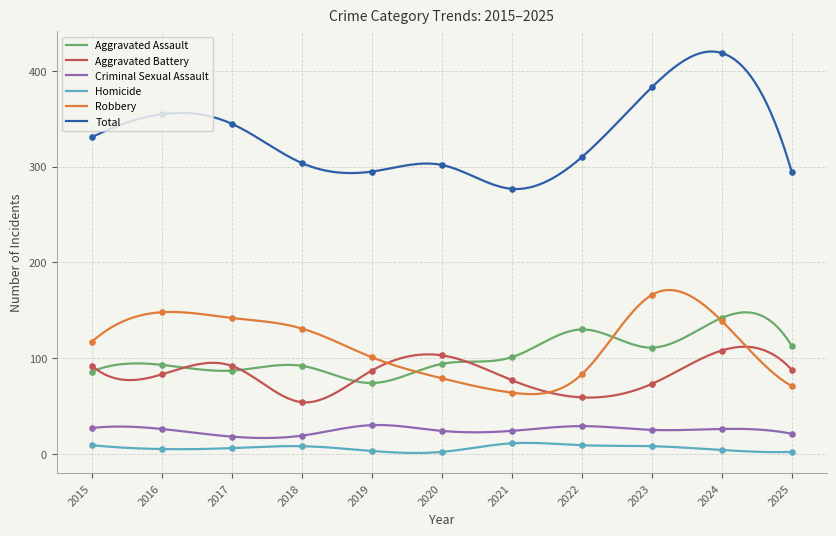

Which series has the largest total across all categories?

Total